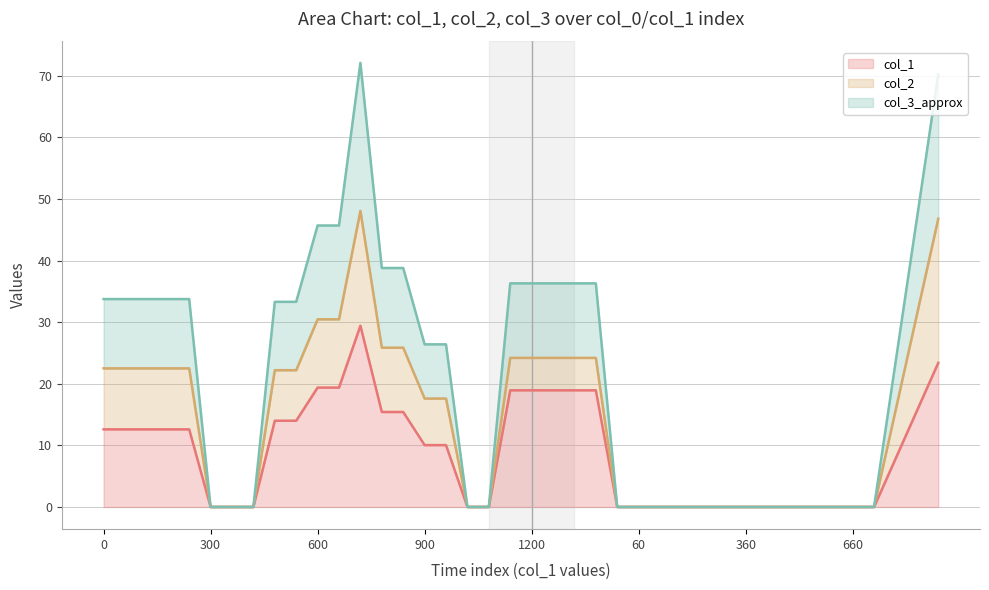

Which has a higher value, 480 or 420?

480